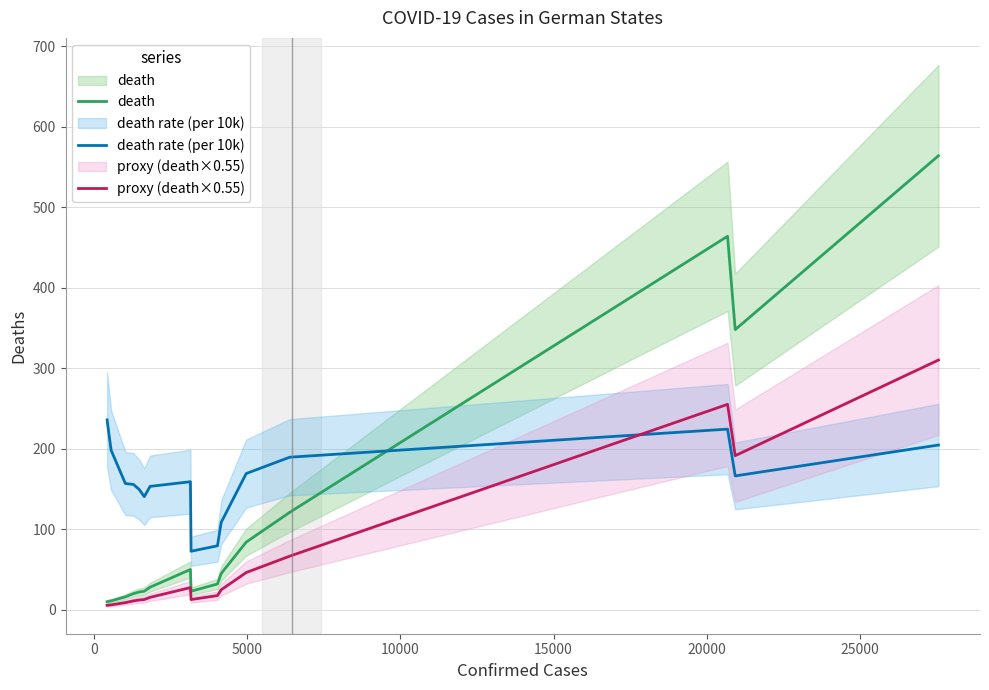

Does the chart have visible grid lines?

Yes